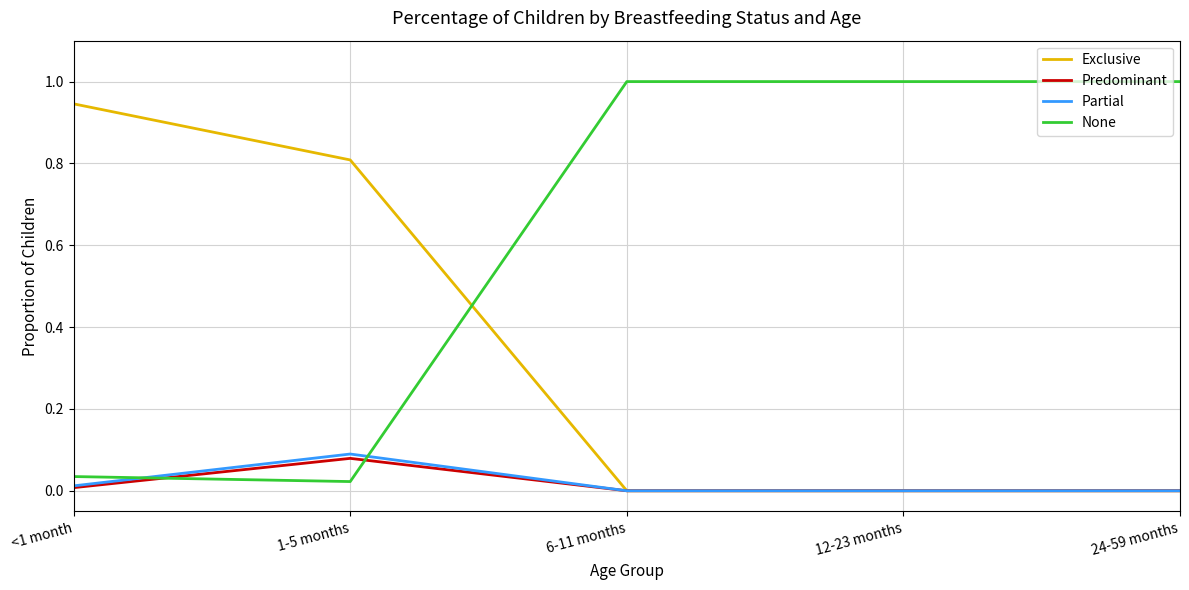

True or false: Exclusive has a value of 0.8 at 1-5 months.

True